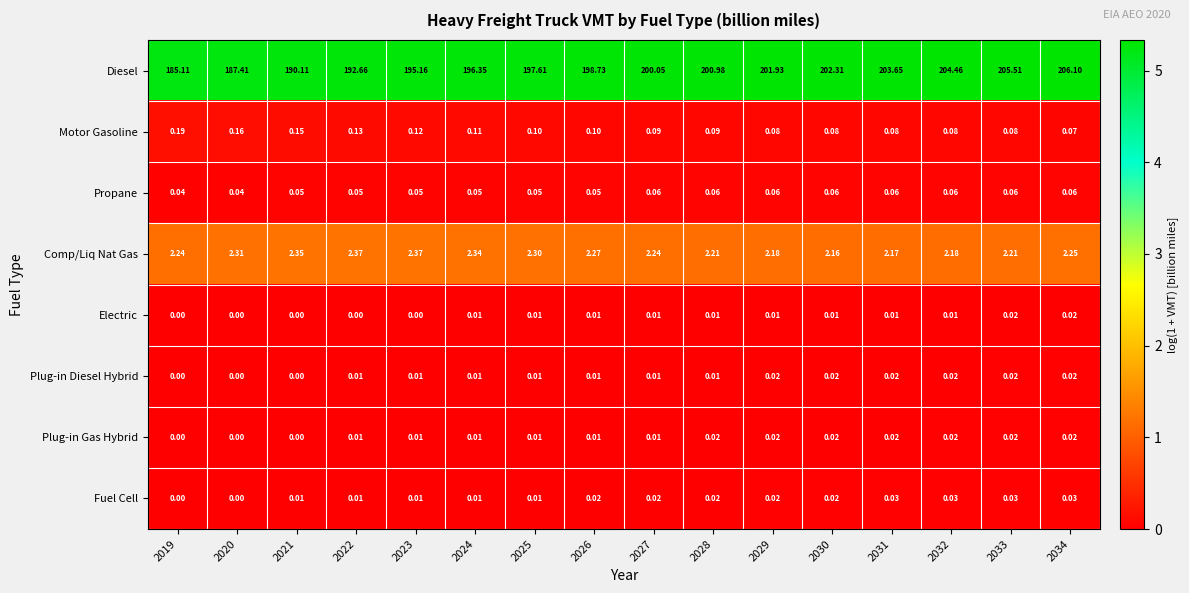

What is the total value across all series at 2029?

204.3